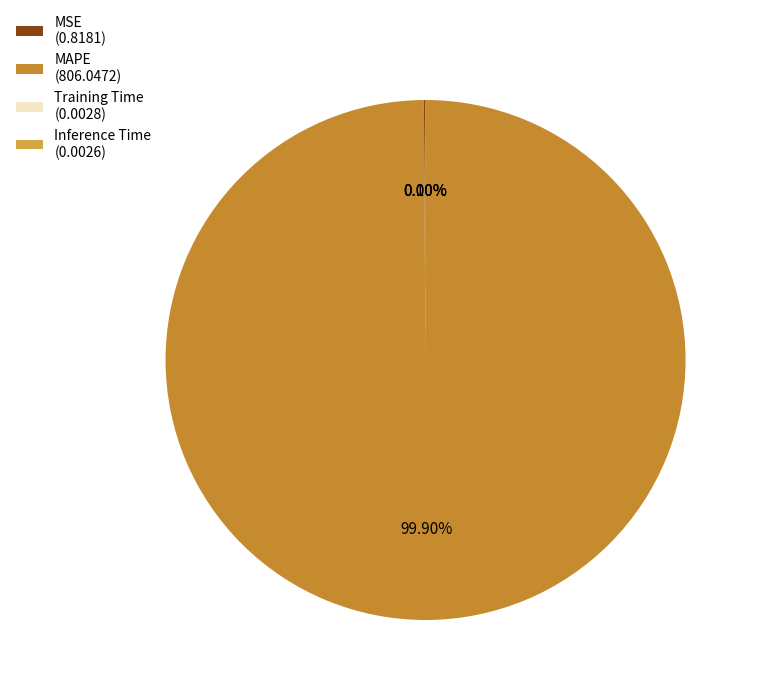

To the nearest percent, what portion does MAPE represent?

100%